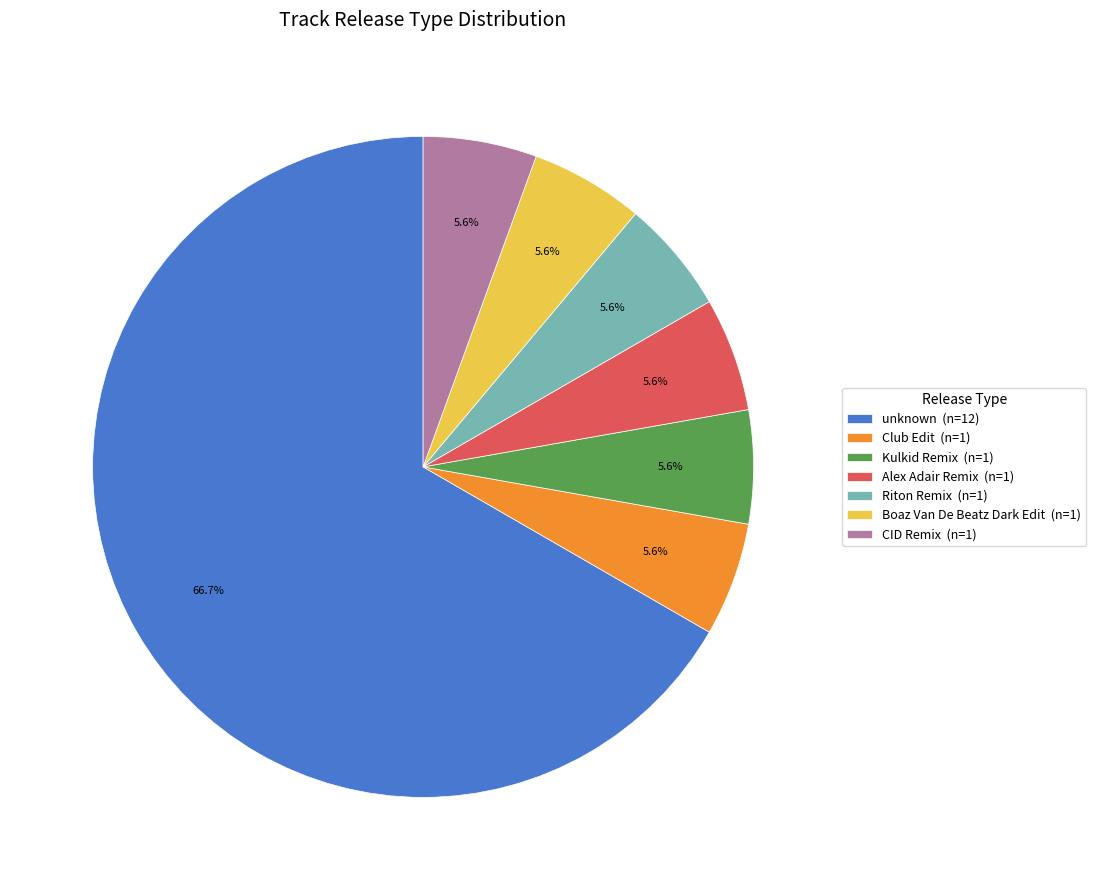

What is the ratio of the value at Riton Remix (n=1) to the value at Club Edit (n=1)?

1.0